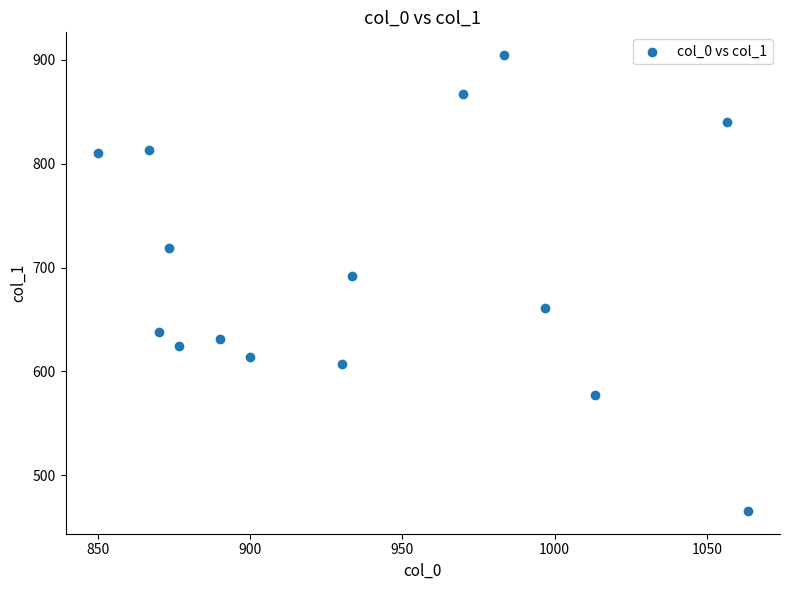

What is the range of X values (max minus min)?

213.3